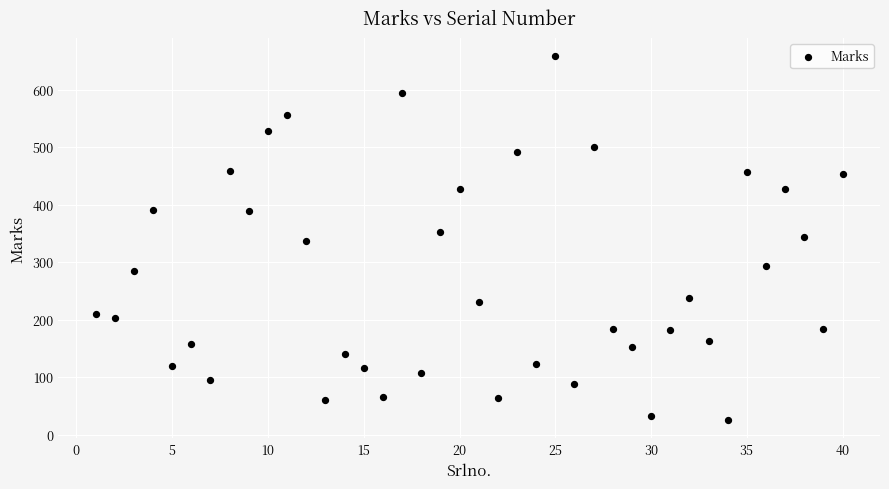

What is the range of X values (max minus min)?

39